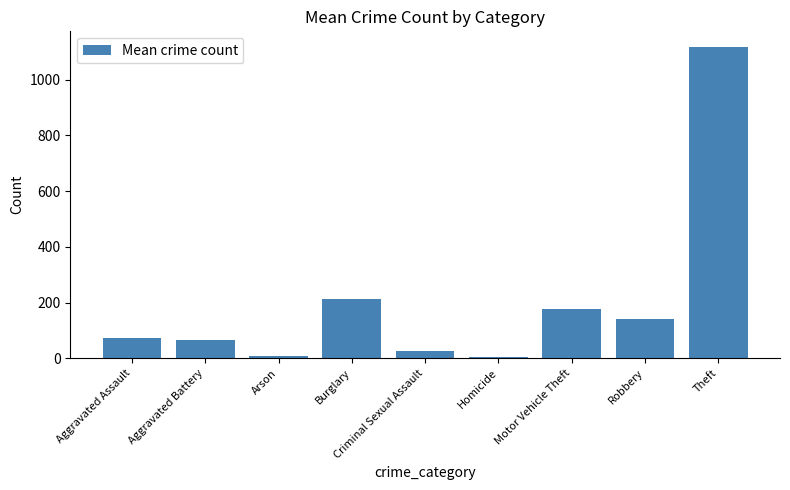

What is the greatest value displayed?

1117.7